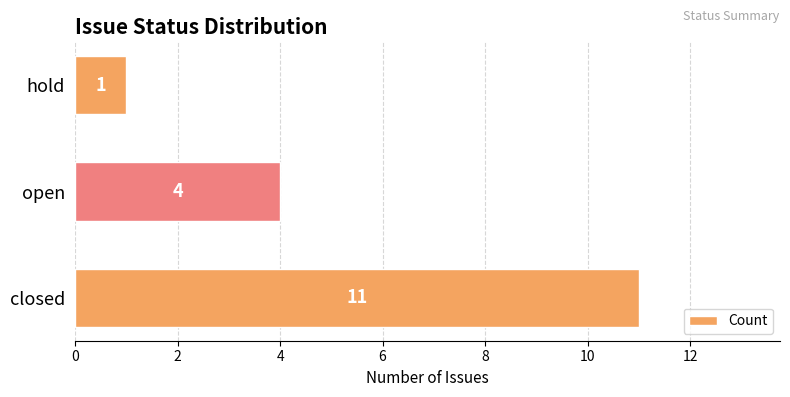

How many values are below 4?

1